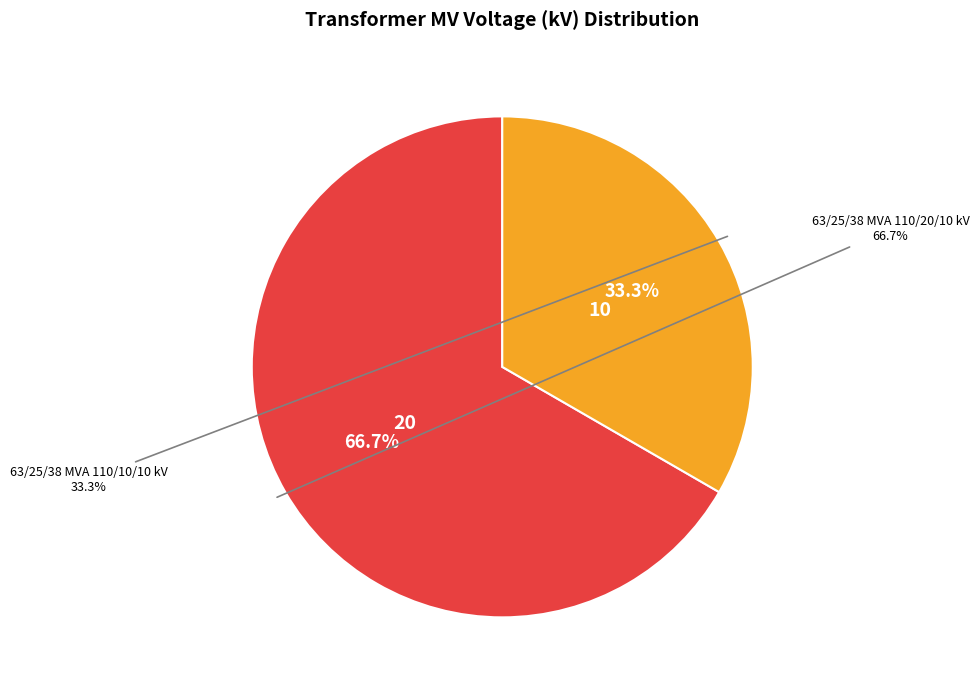

Between 63/25/38 MVA 110/20/10 kV and 63/25/38 MVA 110/10/10 kV, which is larger?

63/25/38 MVA 110/20/10 kV